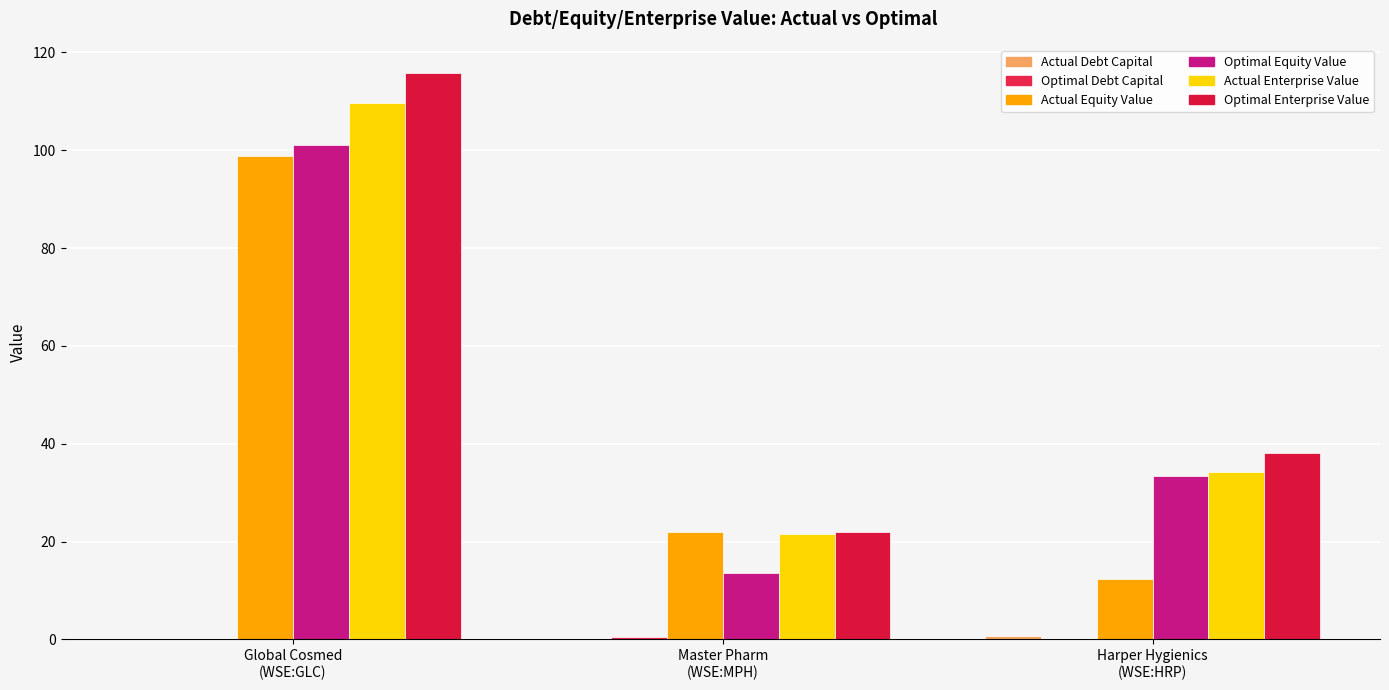

True or false: Optimal Debt Capital has a value of 0.2 at Global Cosmed
(WSE:GLC).

True